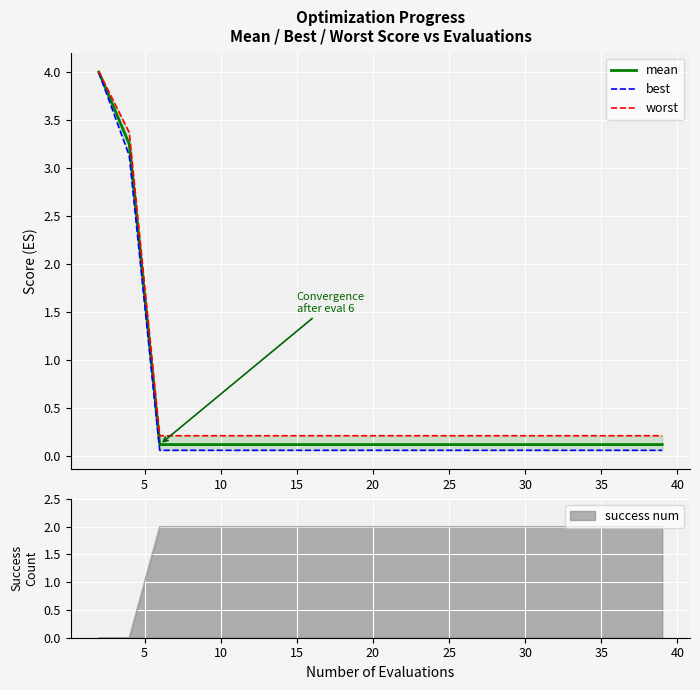

True or false: worst and best intersect in this chart.

False